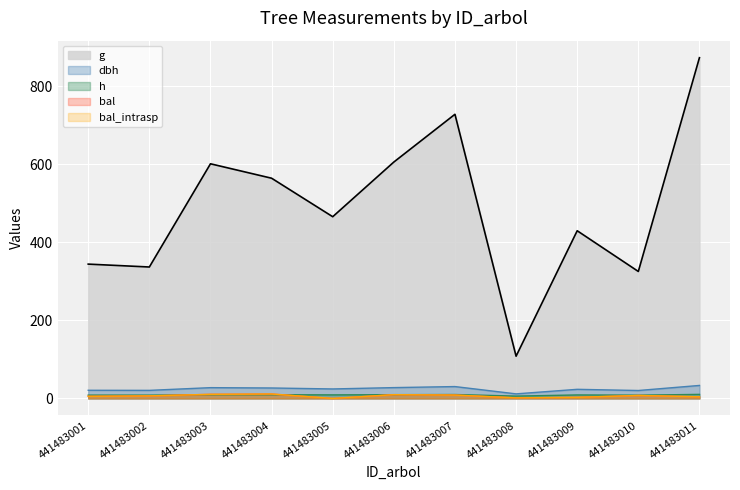

Reading left to right, what are all the values shown in this chart?

dbh: 441483001=20.9	441483002=20.7	441483003=27.7	441483004=26.8	441483005=24.3	441483006=27.8	441483007=30.4	441483008=11.7	441483009=23.4	441483010=20.4	441483011=33.3
h: 441483001=8.5	441483002=8.5	441483003=9.7	441483004=9.5	441483005=9.1	441483006=9.7	441483007=10.1	441483008=6.0	441483009=9.0	441483010=8.4	441483011=10.4
g: 441483001=344.0	441483002=336.6	441483003=601.0	441483004=564.0	441483005=465.4	441483006=605.5	441483007=727.8	441483008=108.2	441483009=429.5	441483010=325.2	441483011=872.7
bal: 441483001=5.5	441483002=6.6	441483003=10.6	441483004=11.4	441483005=0.0	441483006=9.7	441483007=8.7	441483008=1.5	441483009=2.9	441483010=7.6	441483011=4.2
bal_intrasp: 441483001=5.5	441483002=6.6	441483003=10.6	441483004=11.4	441483005=0.0	441483006=9.7	441483007=8.7	441483008=1.5	441483009=2.9	441483010=7.6	441483011=4.2